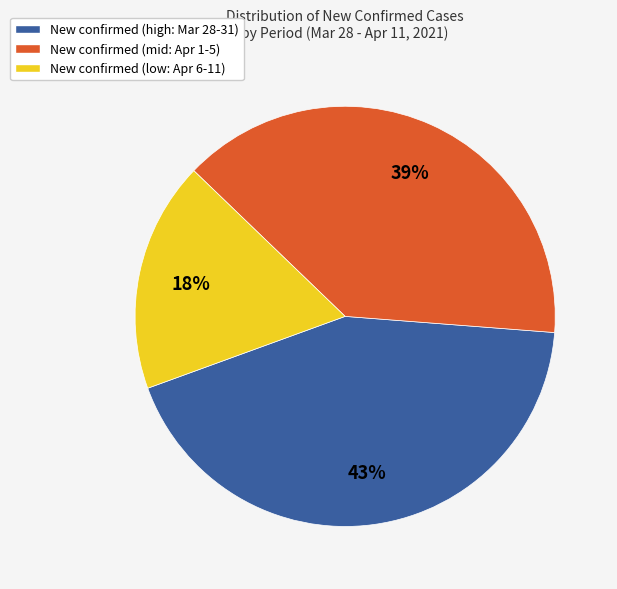

Is there a majority slice in this chart?

No